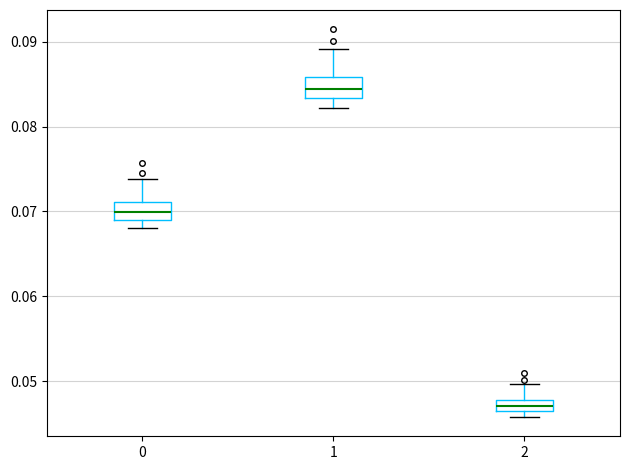

Which box's median line is the lowest?

2